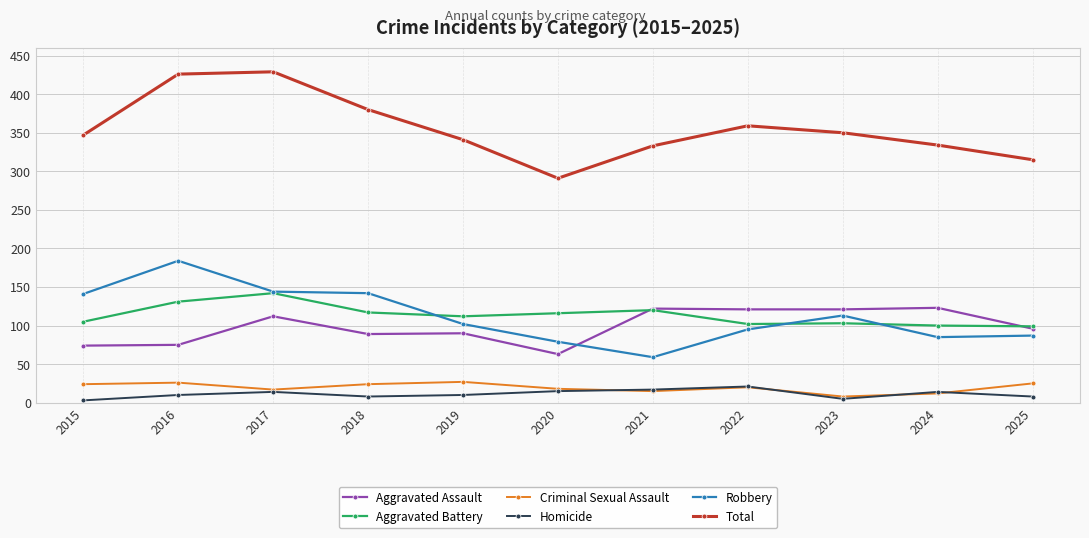

Count the number of data series in this chart.

6